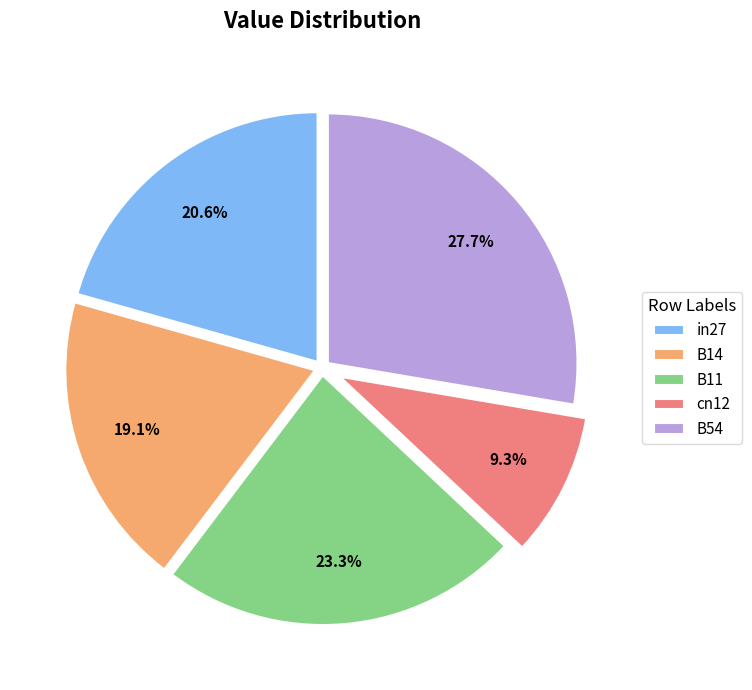

Count the number of slices in the pie.

5